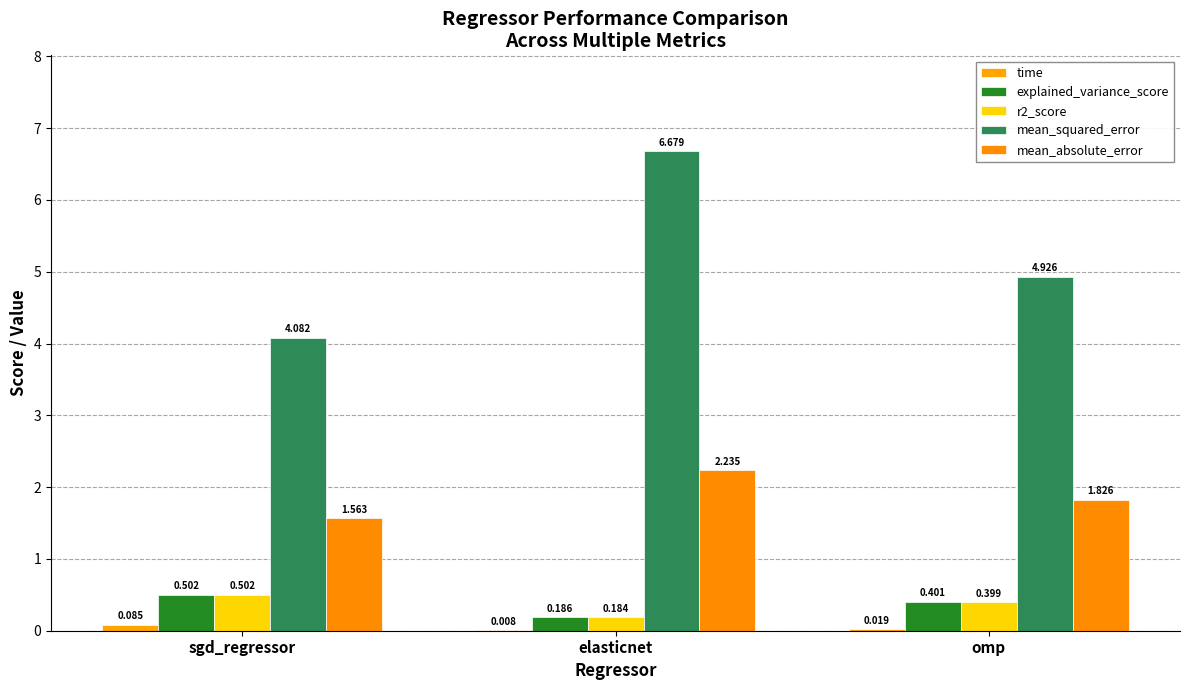

How many data points does each series have?

3